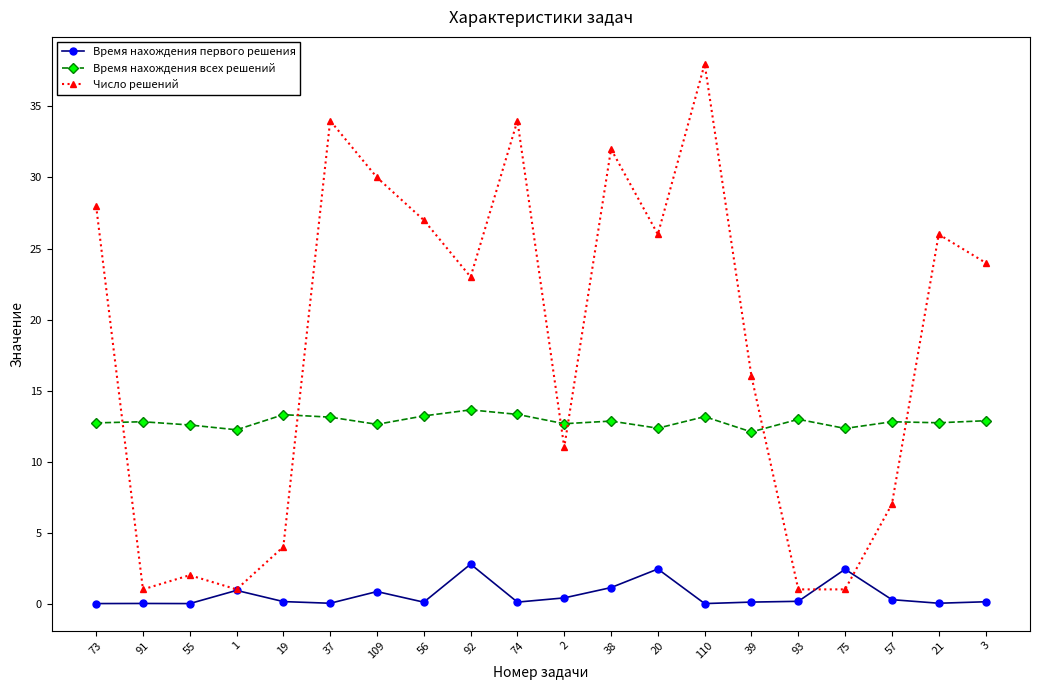

Rank the series by their maximum value, from lowest to highest.

Время нахождения первого решения, Время нахождения всех решений, Число решений